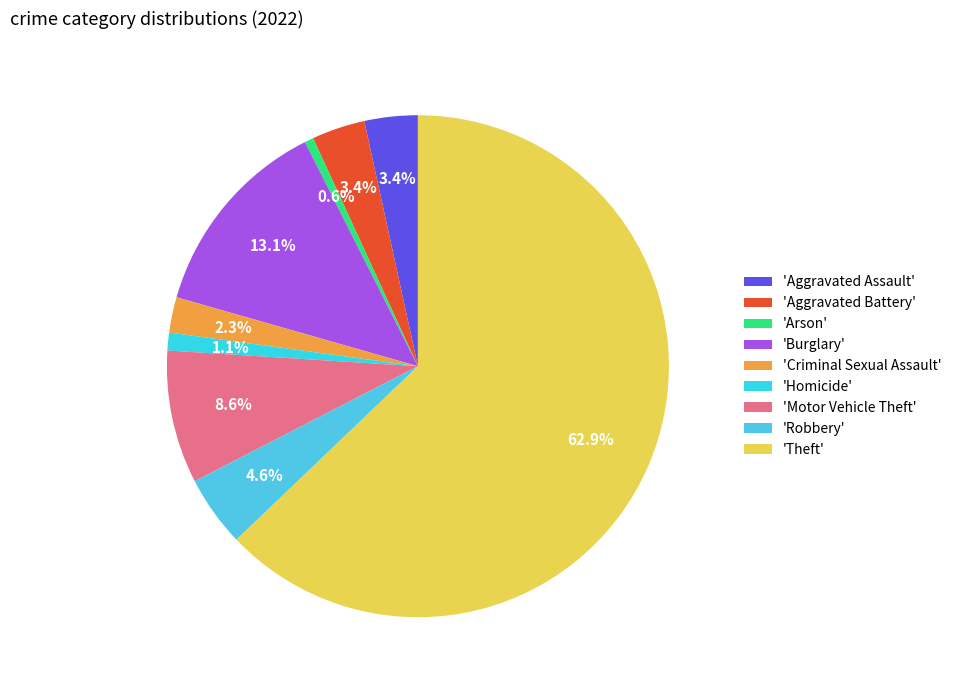

What is the smallest slice in the pie chart?

'Arson'